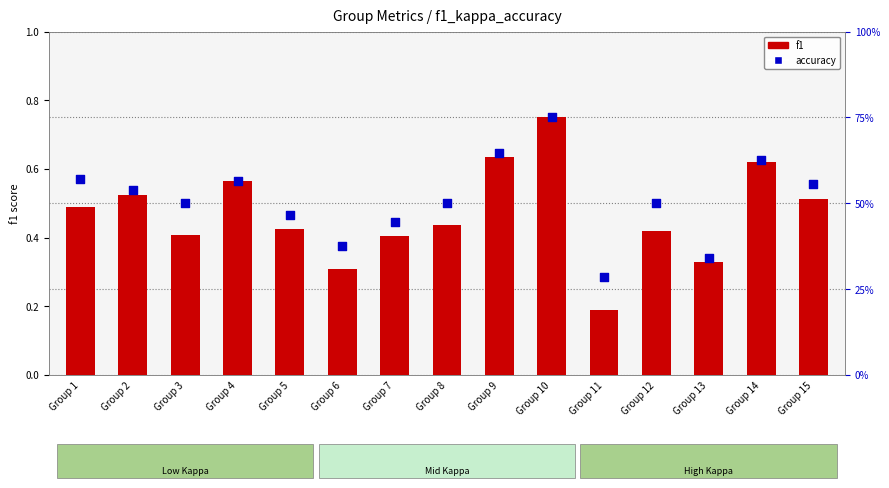

Which series reaches the minimum Y coordinate?

f1